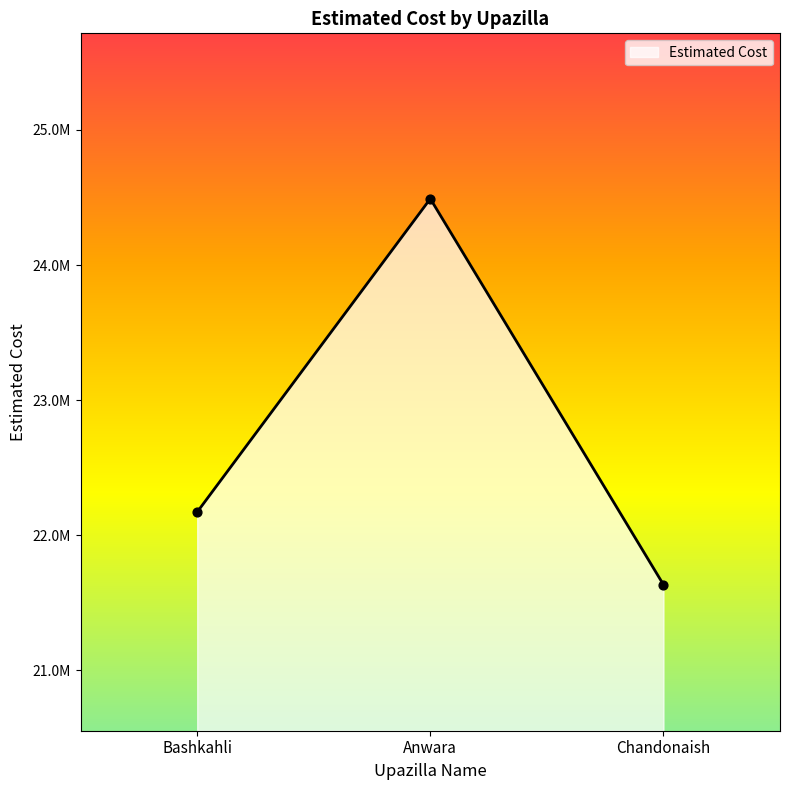

Between Chandonaish and Anwara, which is larger?

Anwara